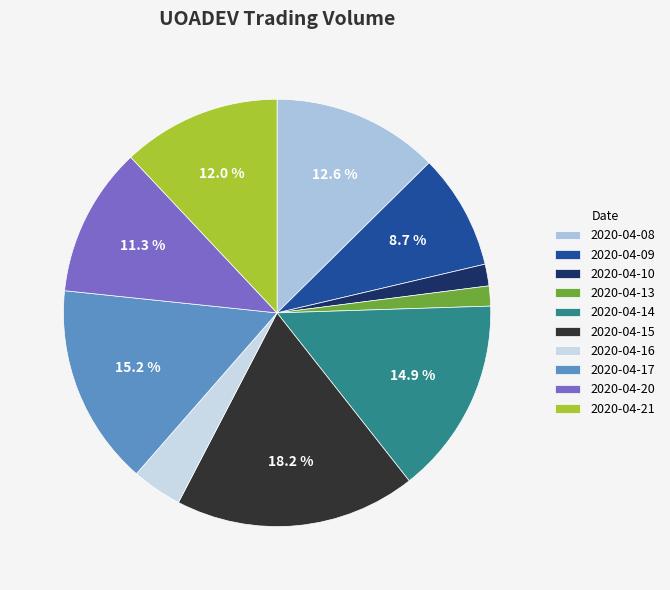

Which slice is the smallest?

2020-04-13